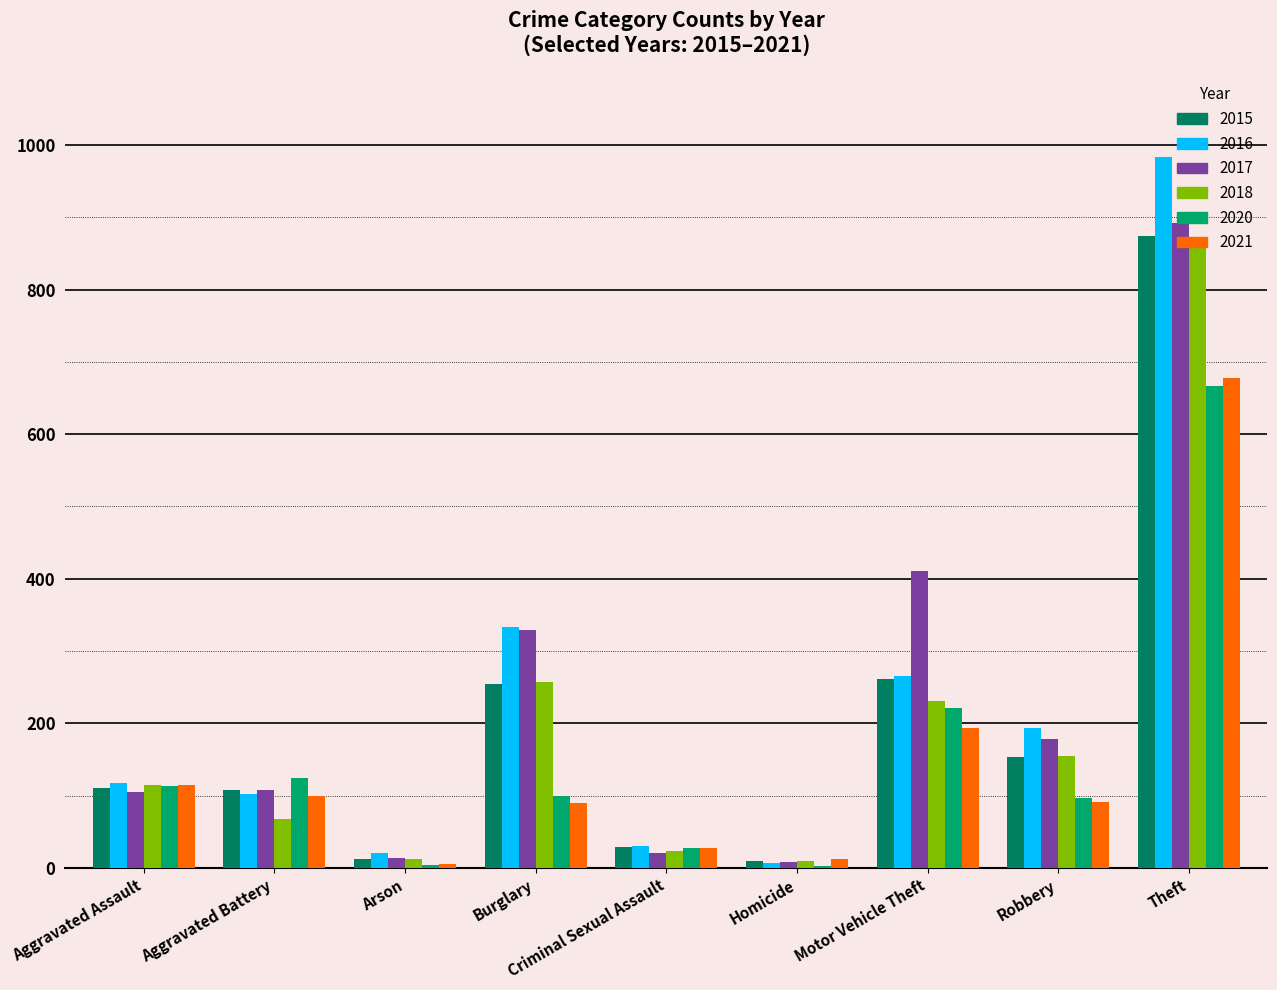

What value does the 2021 series have at Aggravated Assault?

115